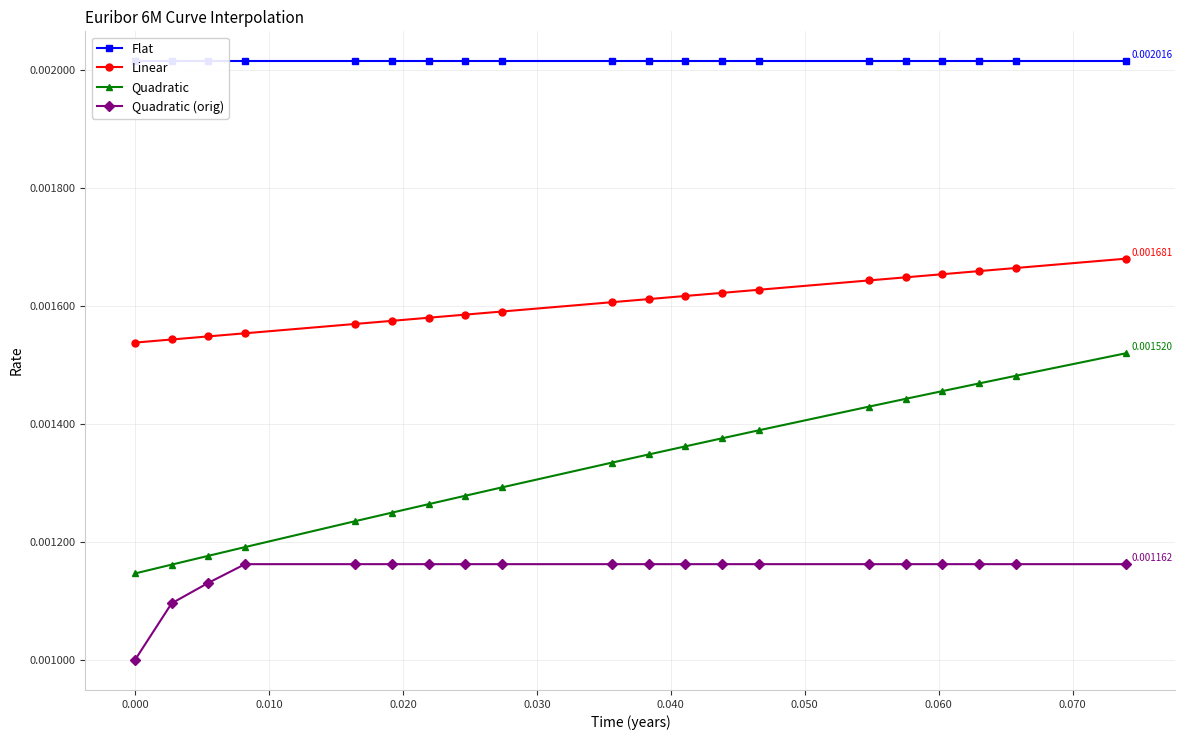

True or false: Quadratic (orig) and Linear cross at least once.

False